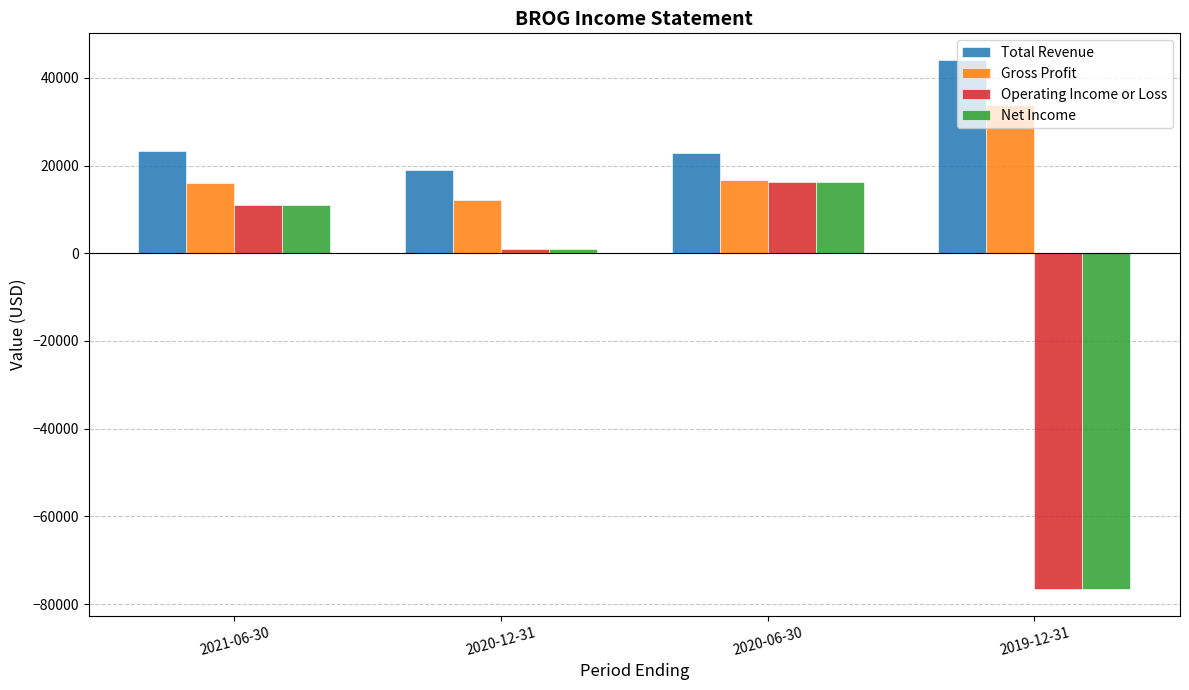

What is the total value across all series at 2019-12-31?

-75100